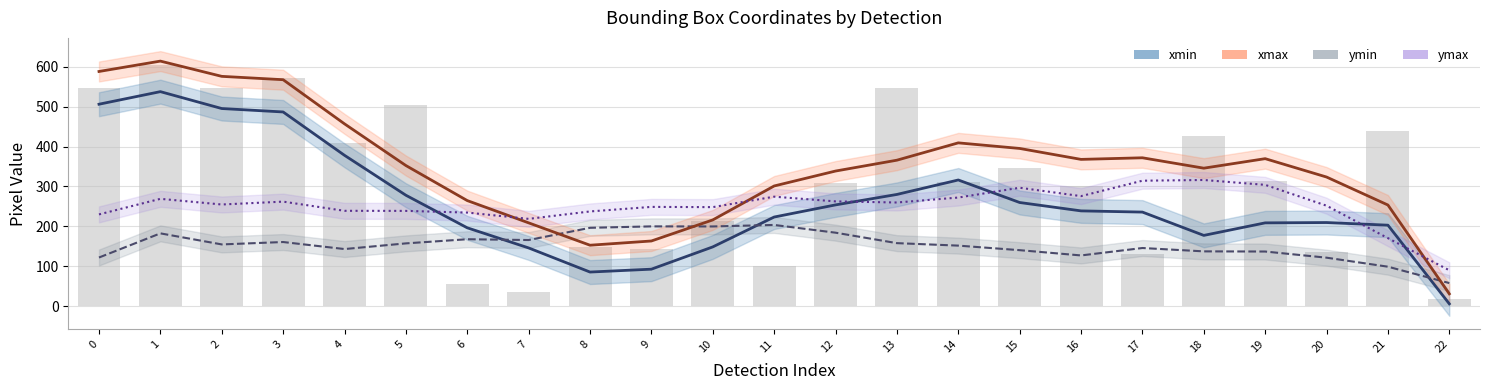

Which series has the largest total across all categories?

xmax (smooth)